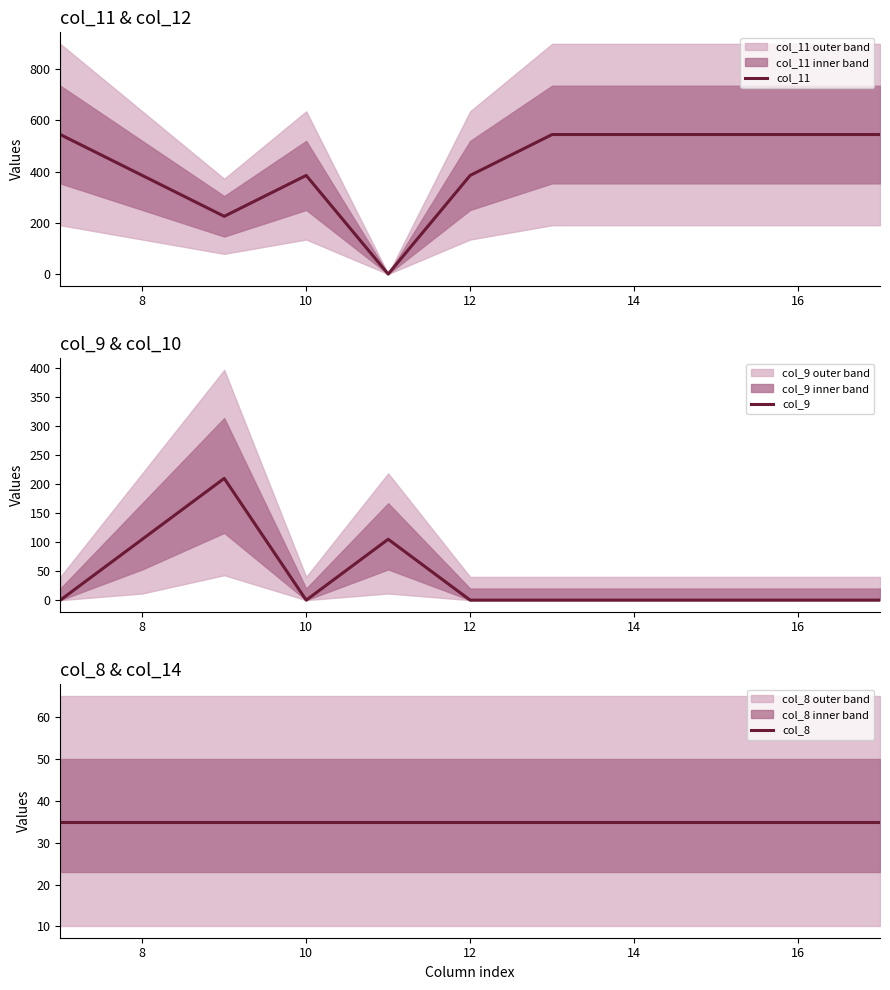

List the series in order of their peak value, highest first.

col_11, col_9, col_8